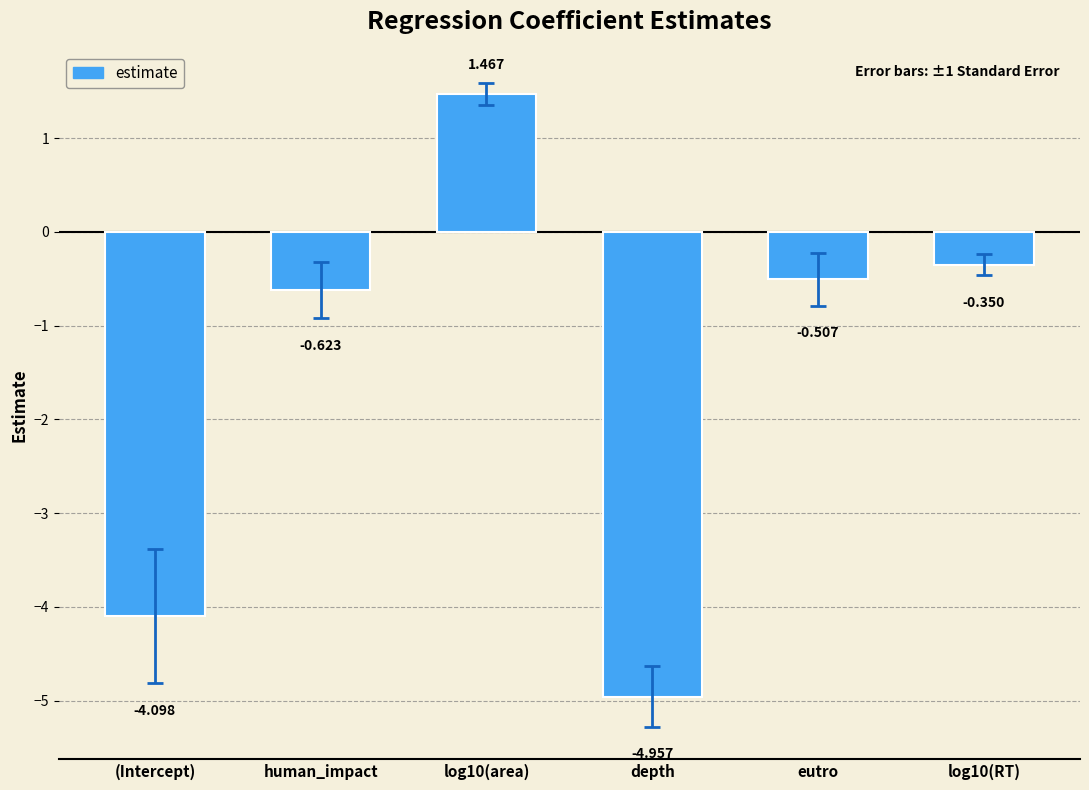

Between (Intercept) and eutro, which is larger?

eutro